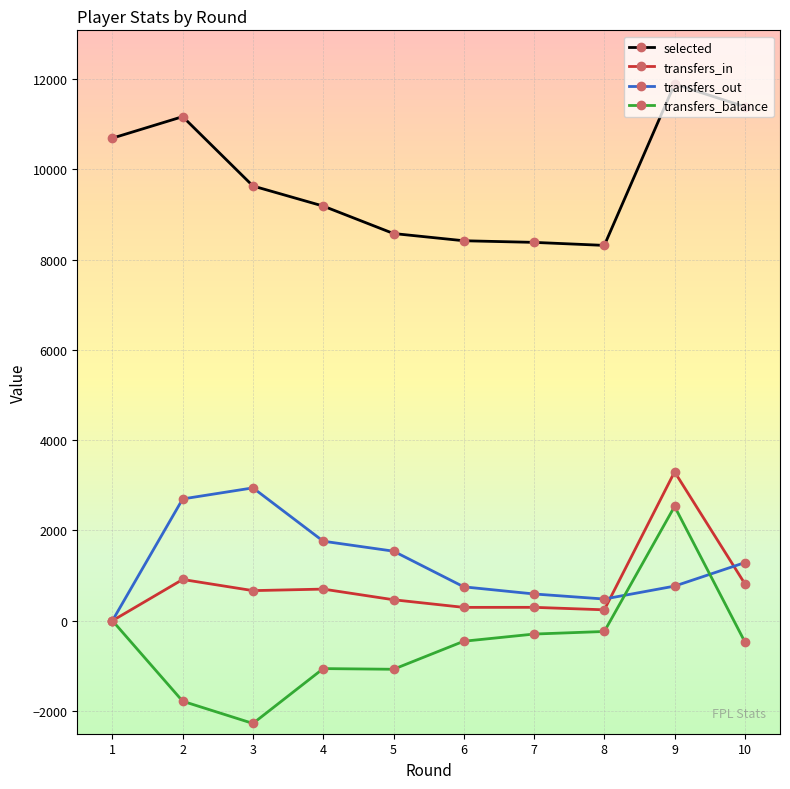

At 2, list the series in order from smallest to largest.

transfers_balance, transfers_in, transfers_out, selected